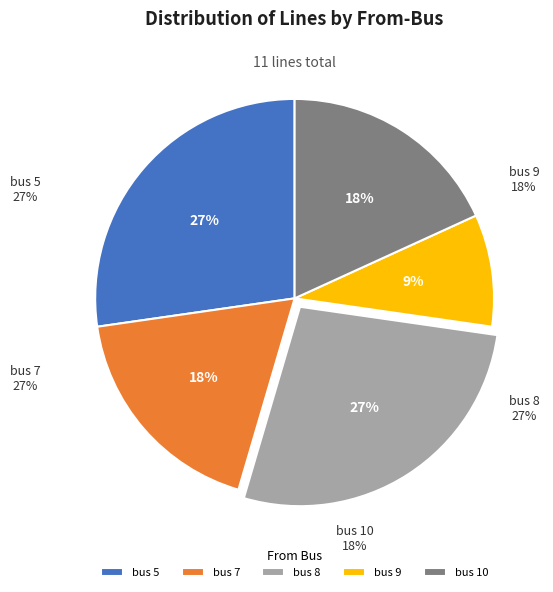

Is it true that bus 7 is 27% of the pie?

True